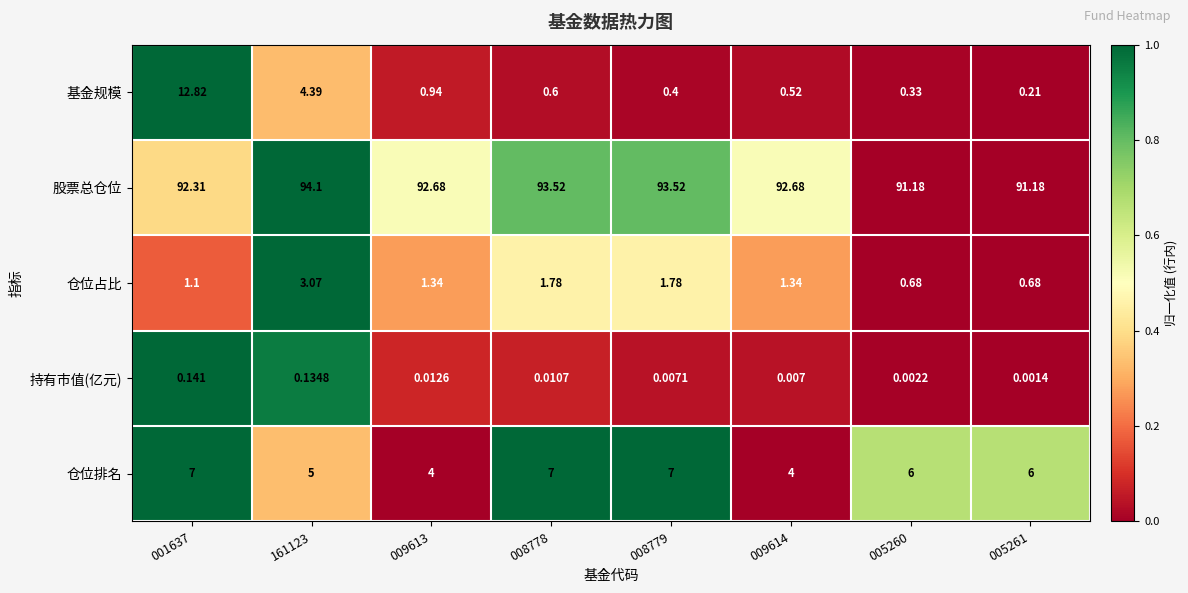

Which series changed the most between 009613 and 009614?

基金规模